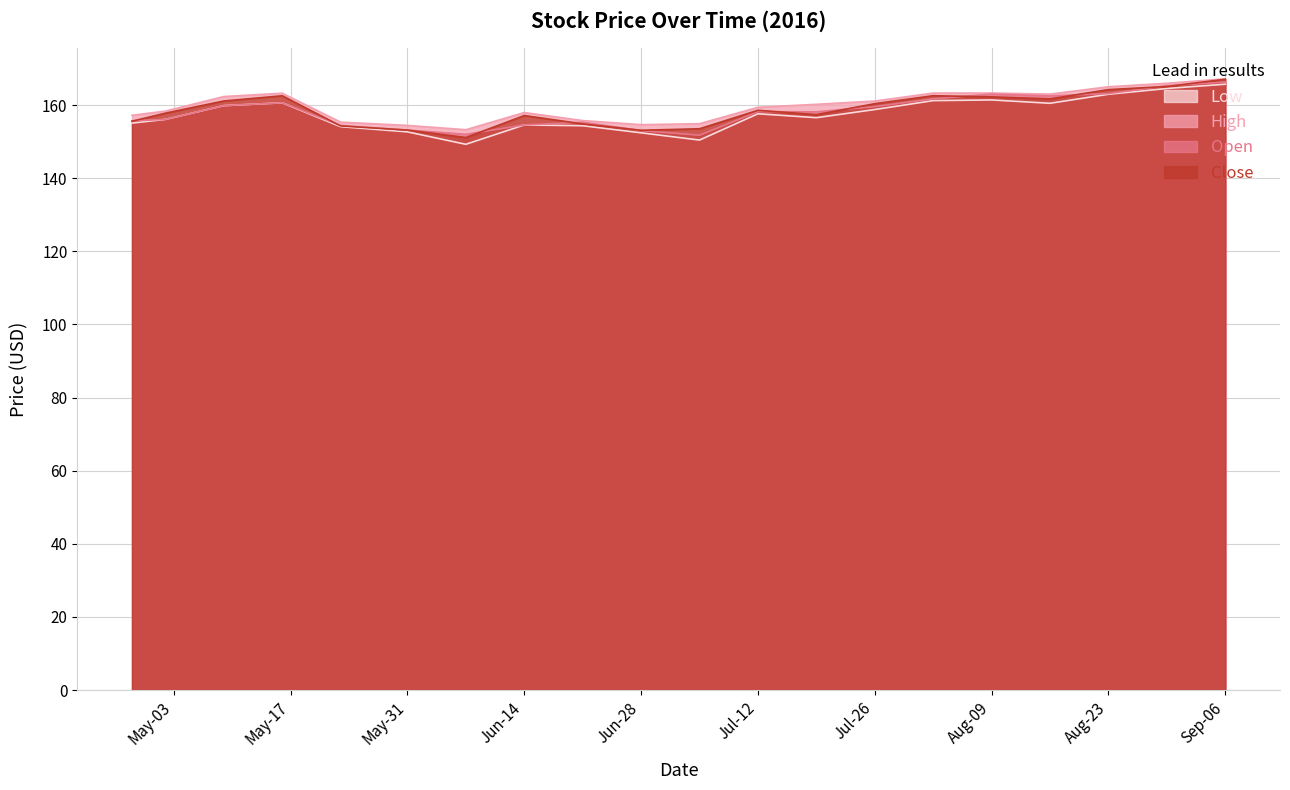

What is the minimum value shown in the chart?

149.3